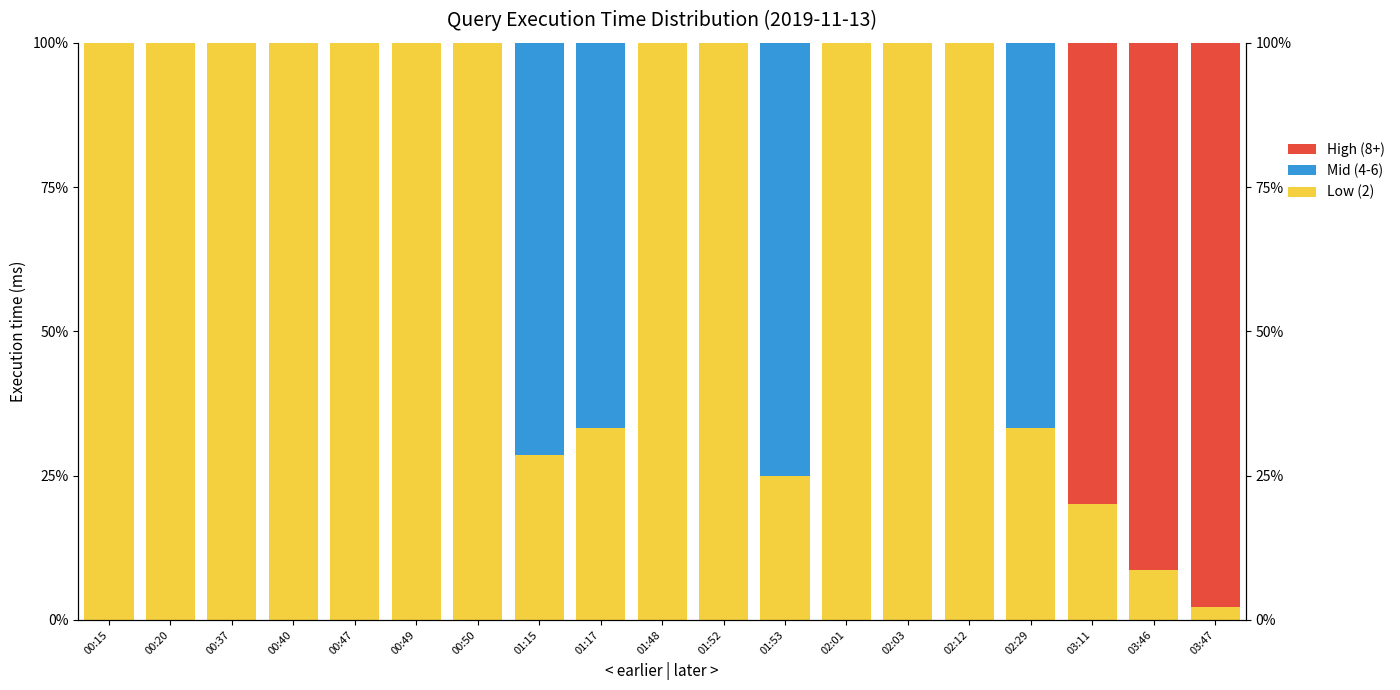

What are all the series names shown in the legend?

Low (2), Mid (4-6), High (8+)